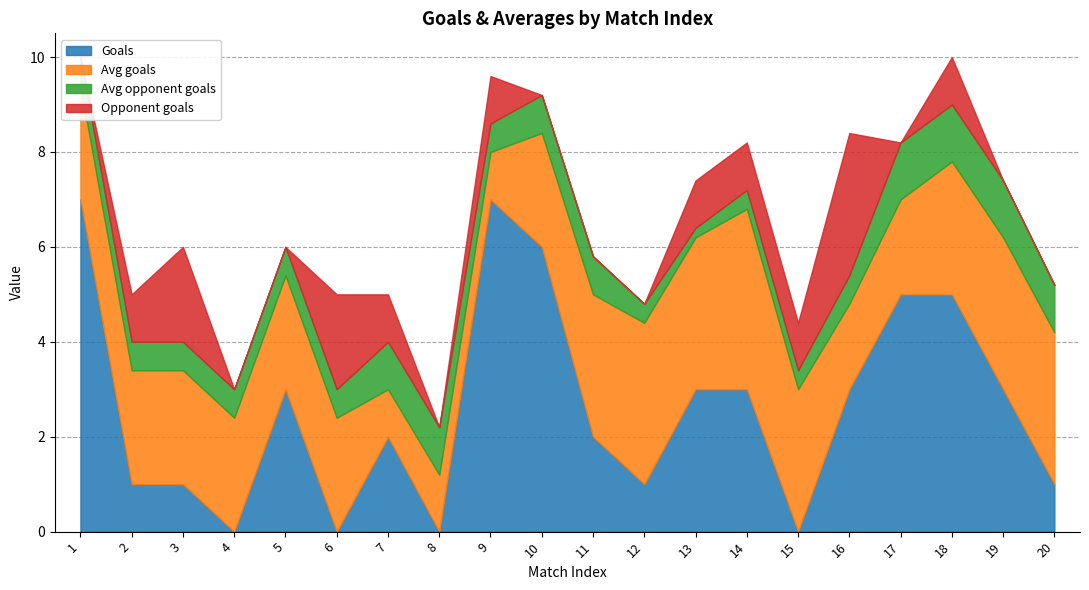

How many times do Goals and Avg goals cross each other?

9